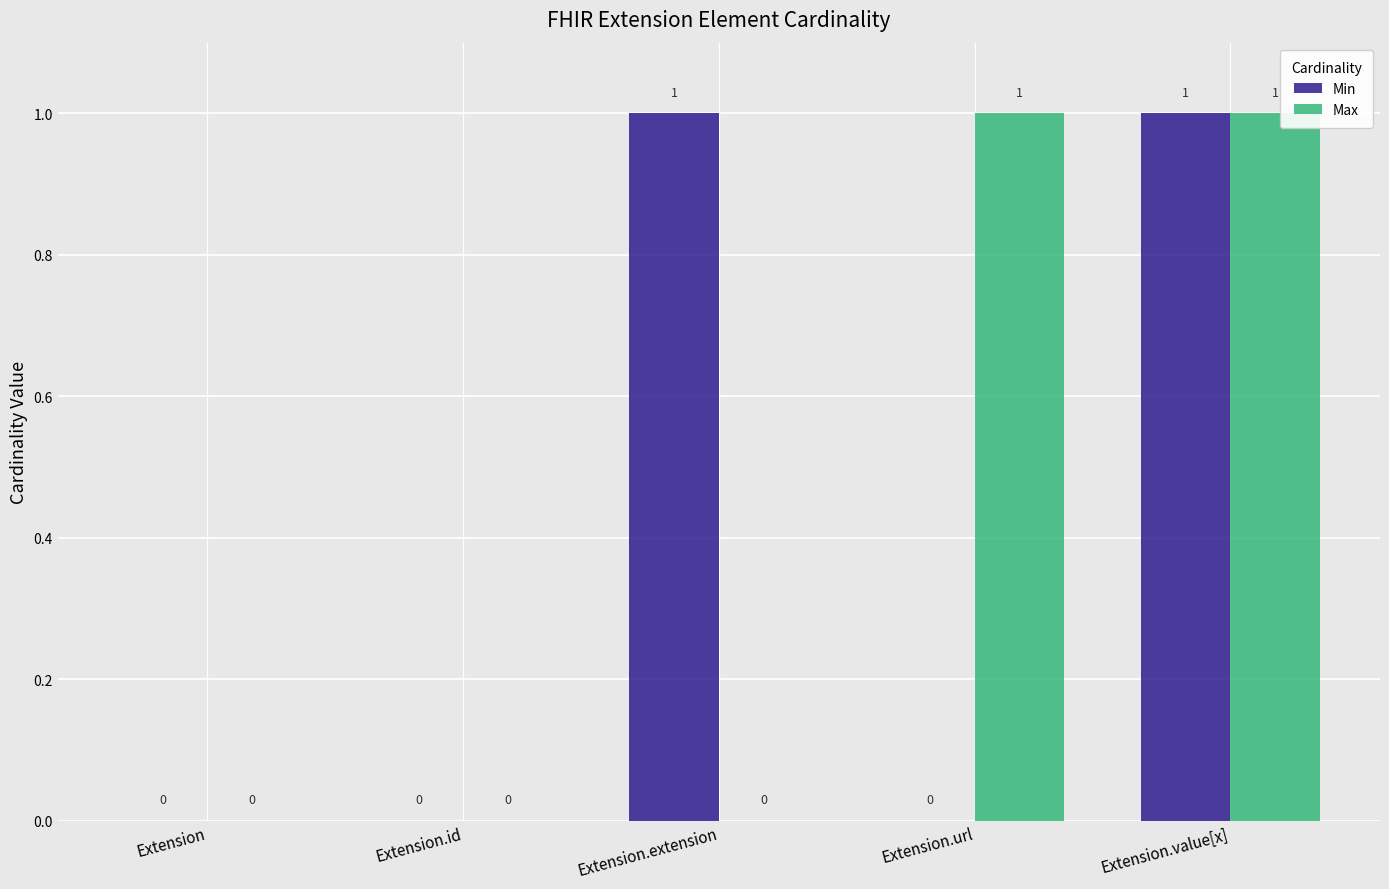

At which category is the sum across all series the highest?

Extension.value[x]